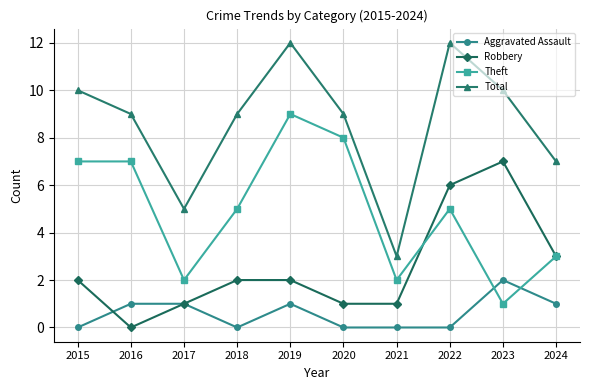

Rank the series by their maximum value, from highest to lowest.

Total, Theft, Robbery, Aggravated Assault